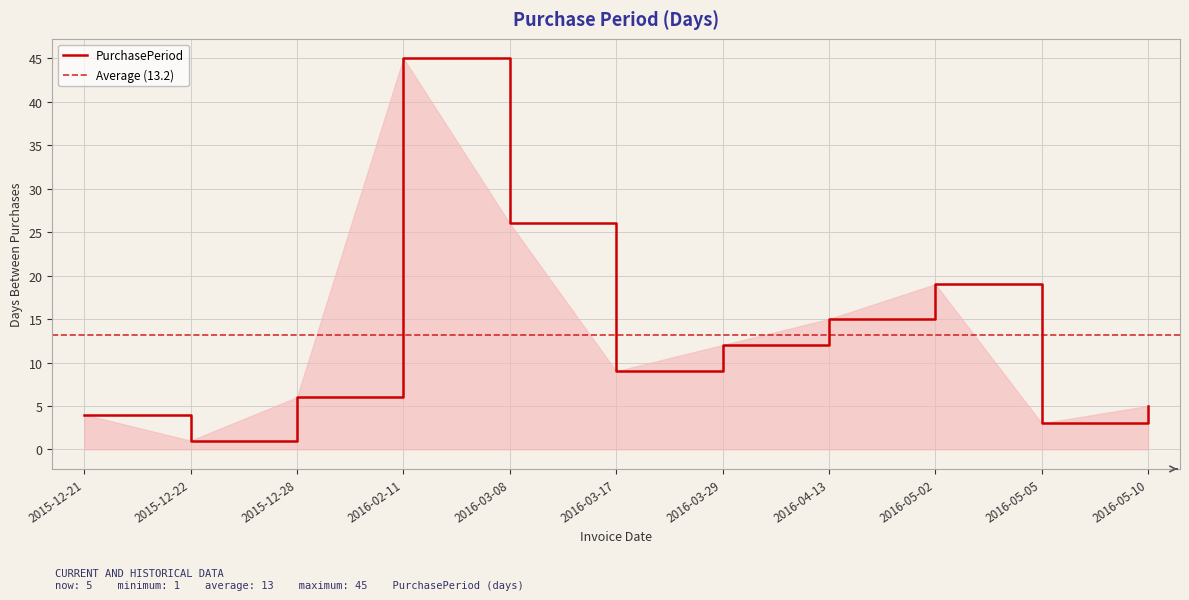

Rank the categories by value from lowest to highest.

2015-12-22, 2016-05-05, 2015-12-21, 2016-05-10, 2015-12-28, 2016-03-17, 2016-03-29, 2016-04-13, 2016-05-02, 2016-03-08, 2016-02-11